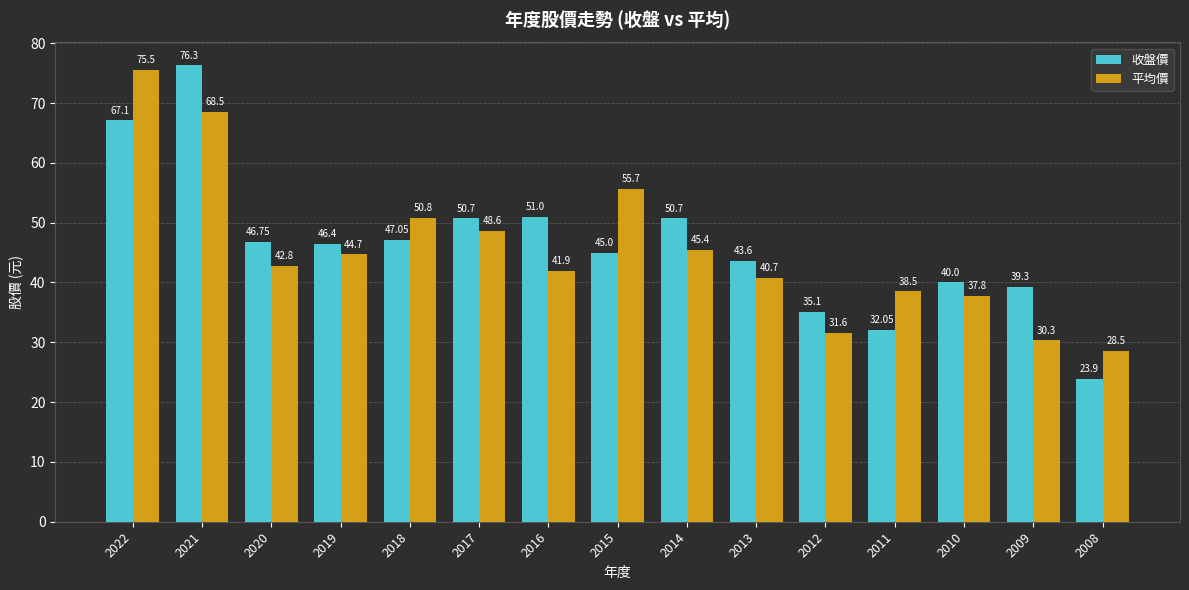

Count the number of categories in the chart.

15